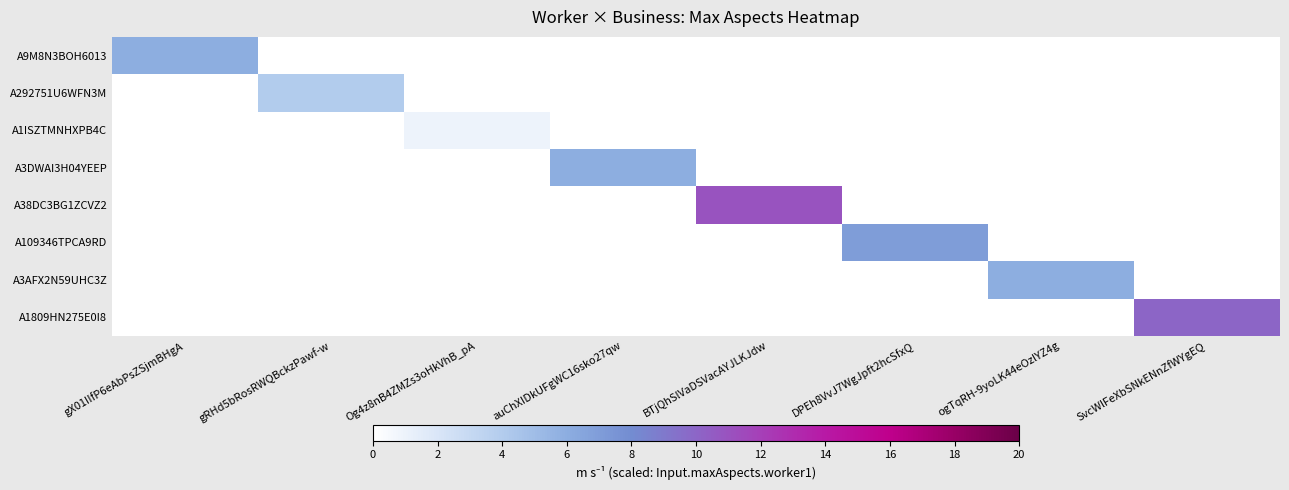

What is the maximum value shown in the chart?

11